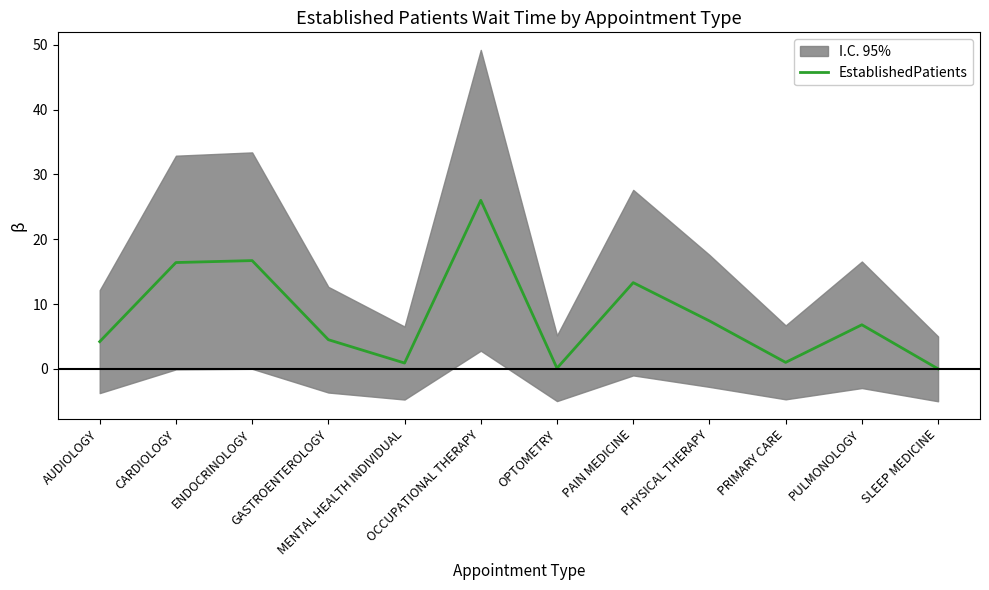

True or false: the data shows 1.3 at MENTAL HEALTH INDIVIDUAL.

False